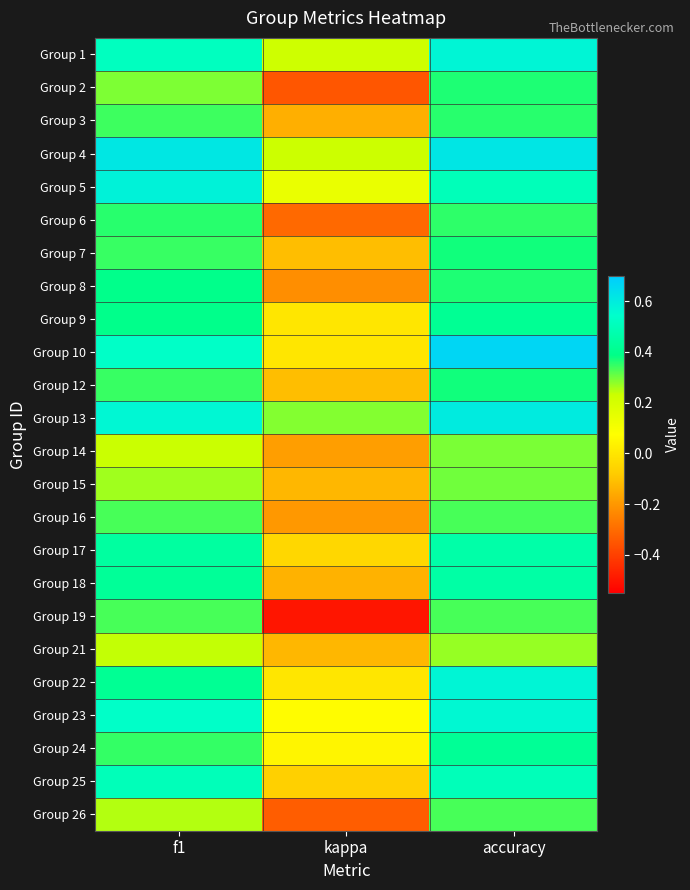

Count the number of categories in the chart.

3